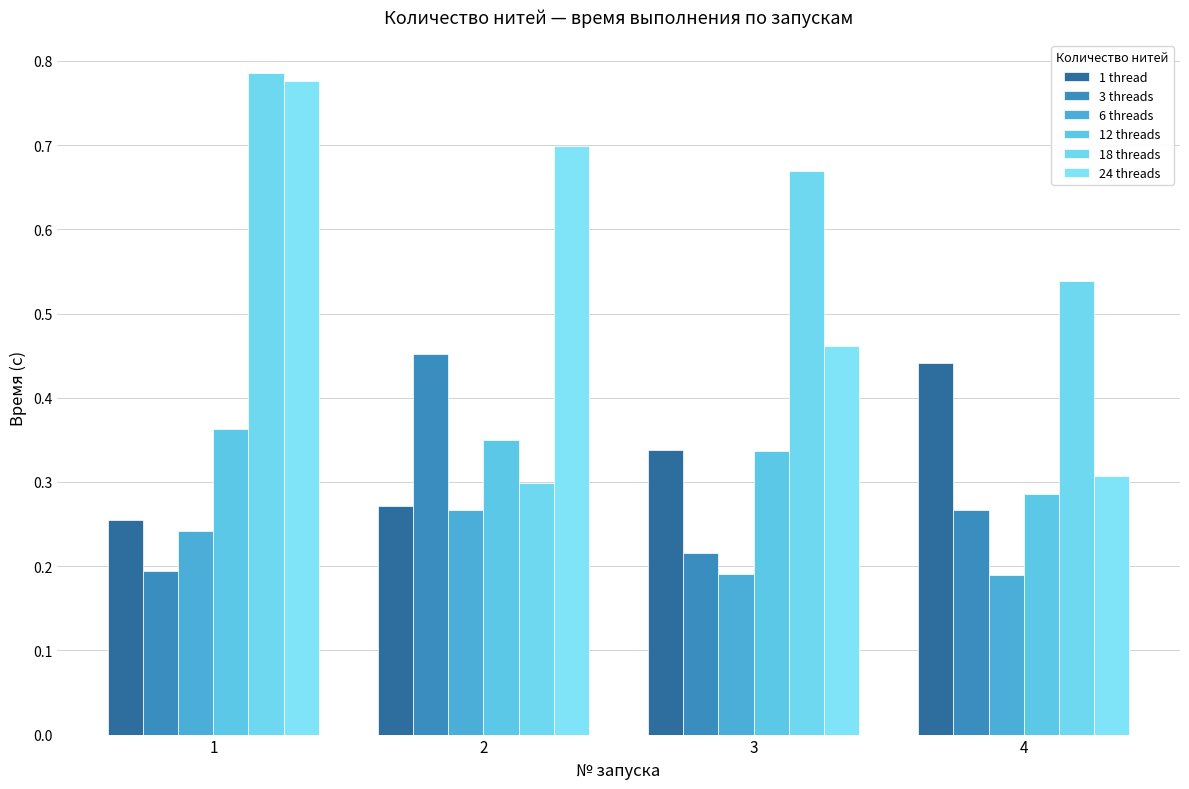

True or false: 6 threads has a value of 0.2 at 4.

True